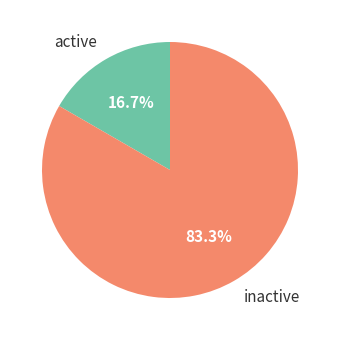

How many segments does this pie chart have?

2